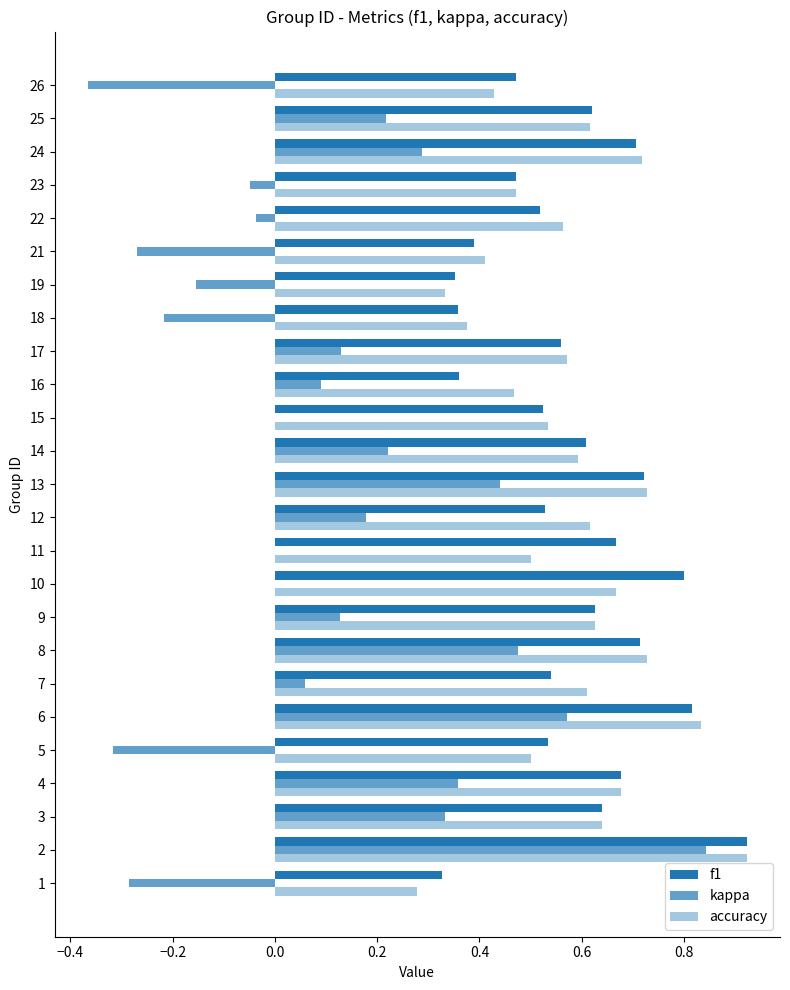

How many accuracy values are between 0 and 1?

25